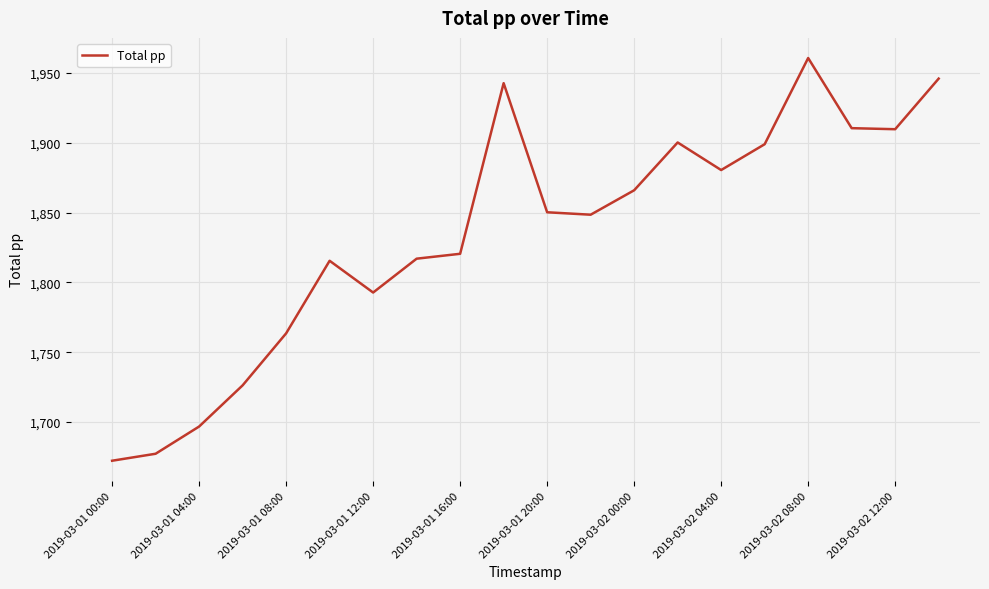

What is the greatest value displayed?

1960.8